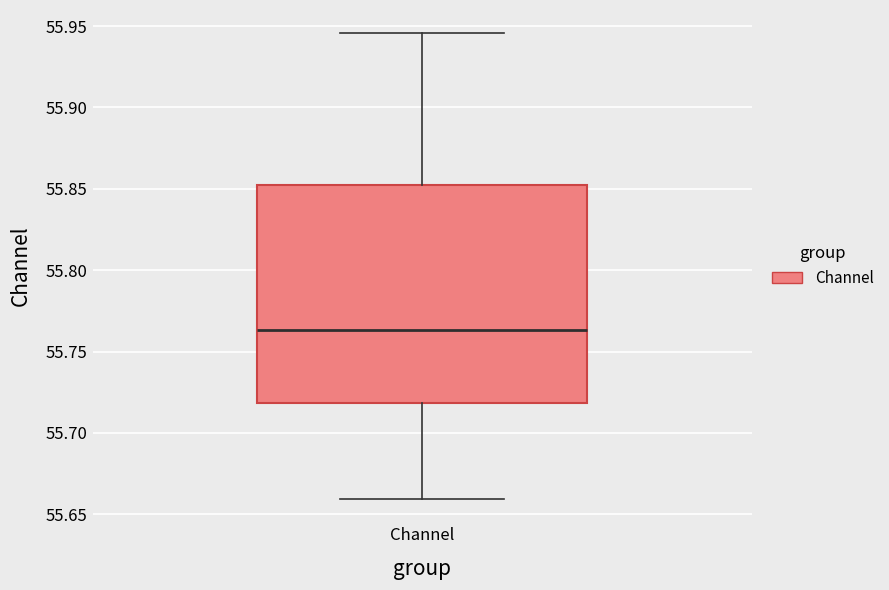

Transcribe this box plot: give where the median line is, the range the box spans, and where the two whiskers end, as read against the y-axis. The values are not printed on the chart, so give them approximately, as read against the axis.

median 55.765, box 55.720 to 55.850, whiskers 55.660 to 55.945